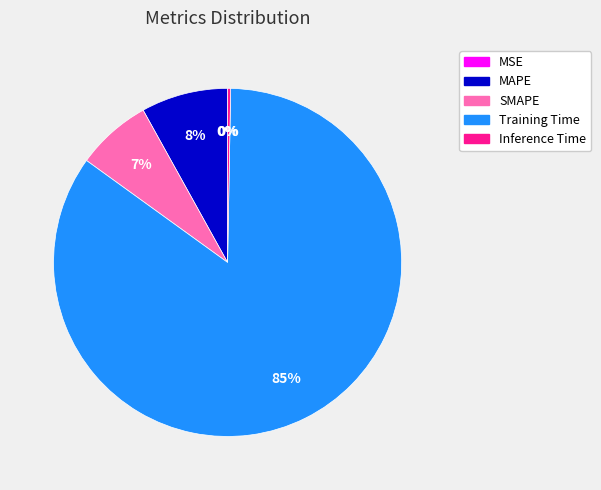

Which slice is the largest?

Training Time